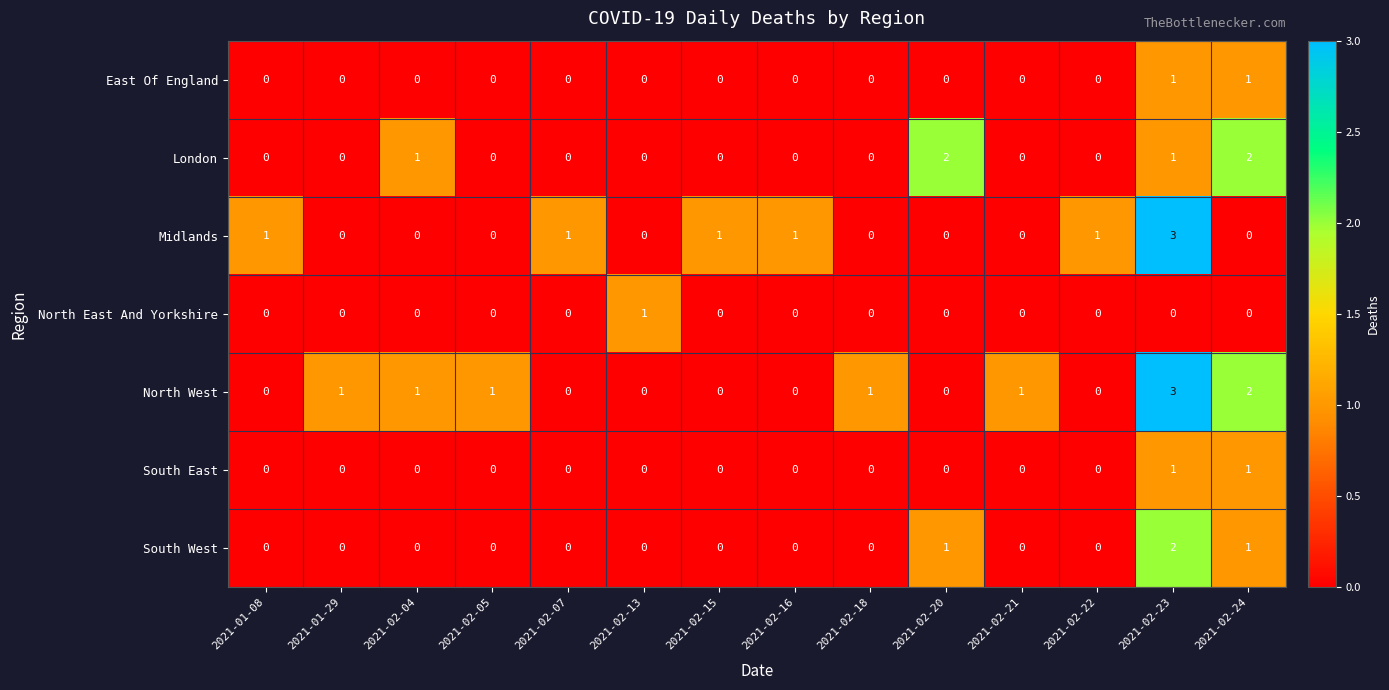

What is the greatest value displayed?

3